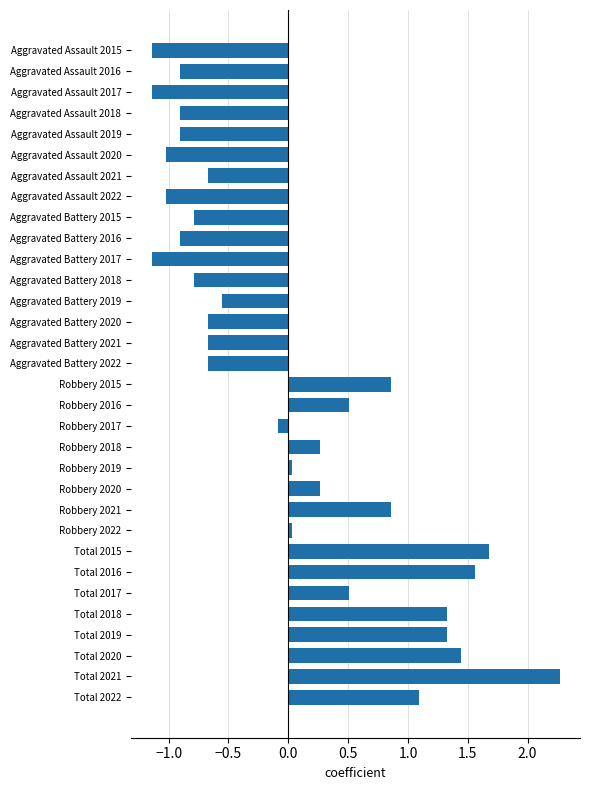

Is it true that the value at Total 2018 is 1.3?

True